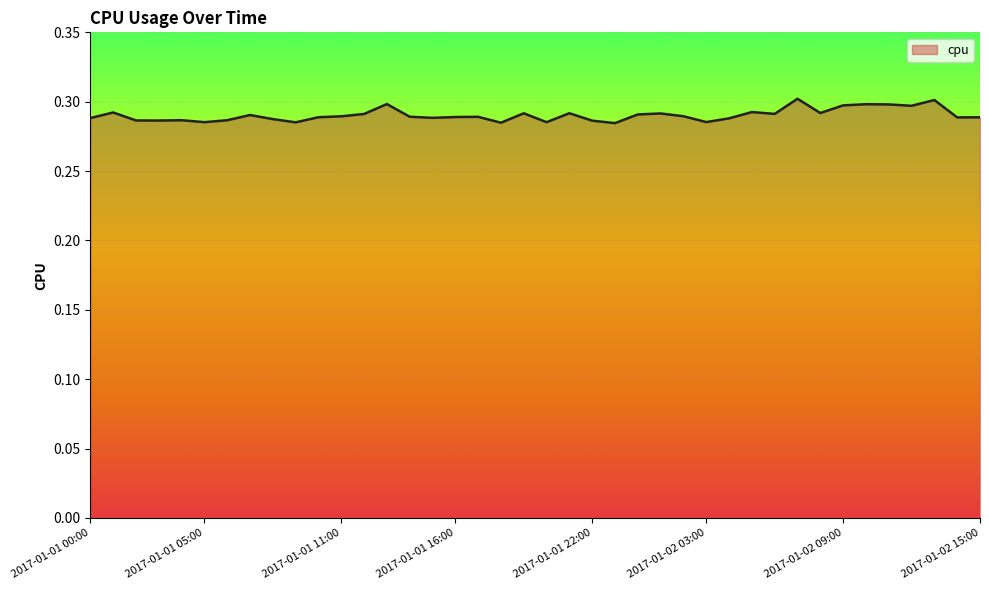

Is this an area chart (filled region under the line)?

Yes